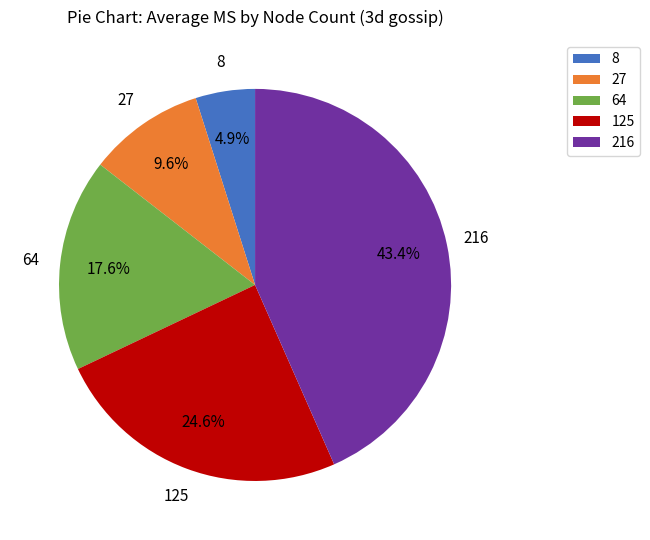

Which has a higher value, 8 or 64?

64